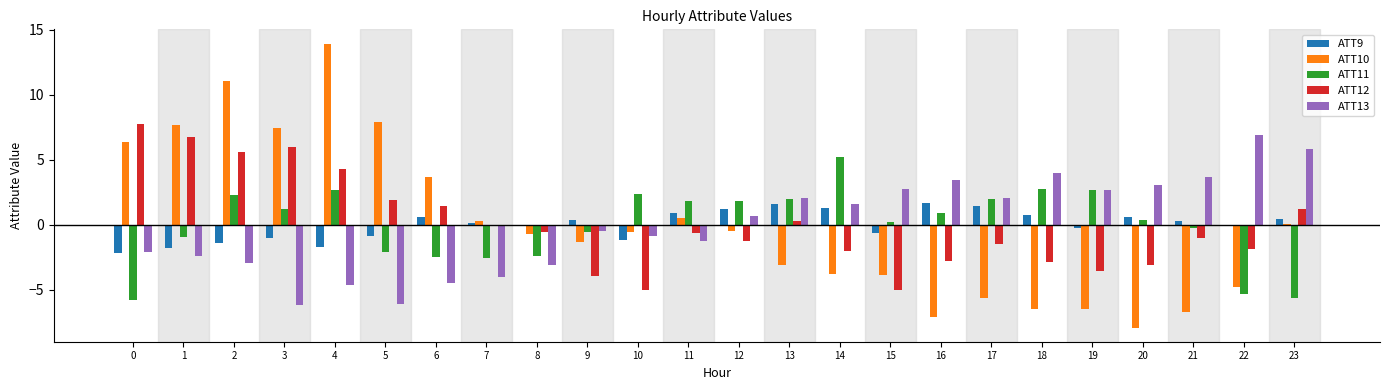

What are all the series names shown in the legend?

ATT9, ATT10, ATT11, ATT12, ATT13